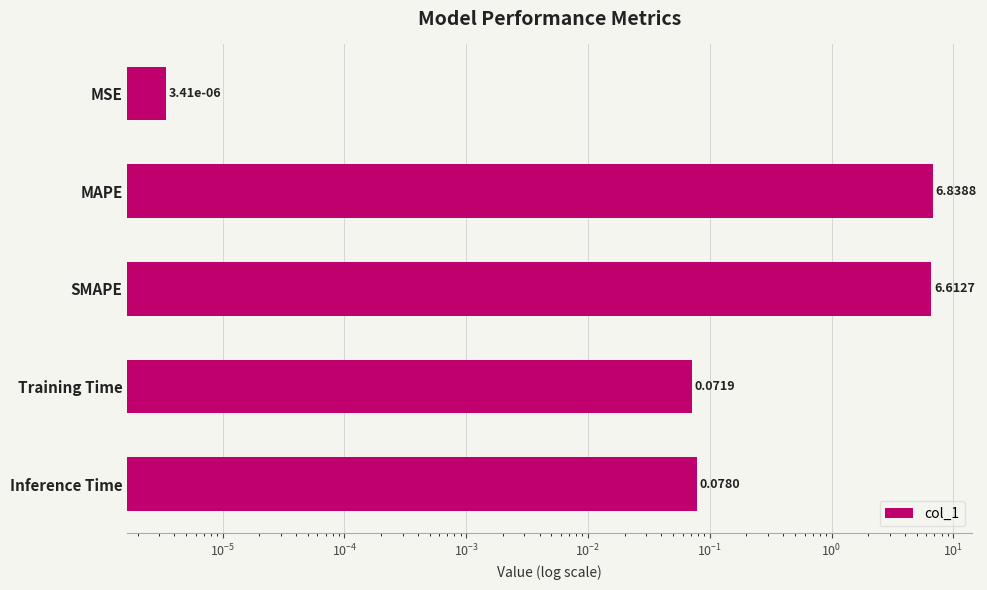

How many series are shown in this chart?

1